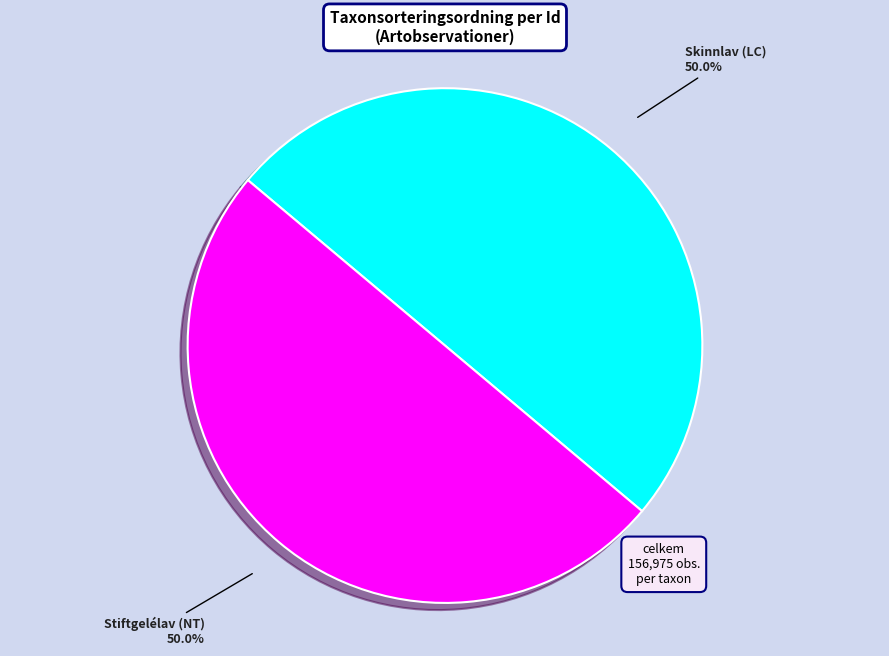

To the nearest percent, what is the average slice percentage?

50%